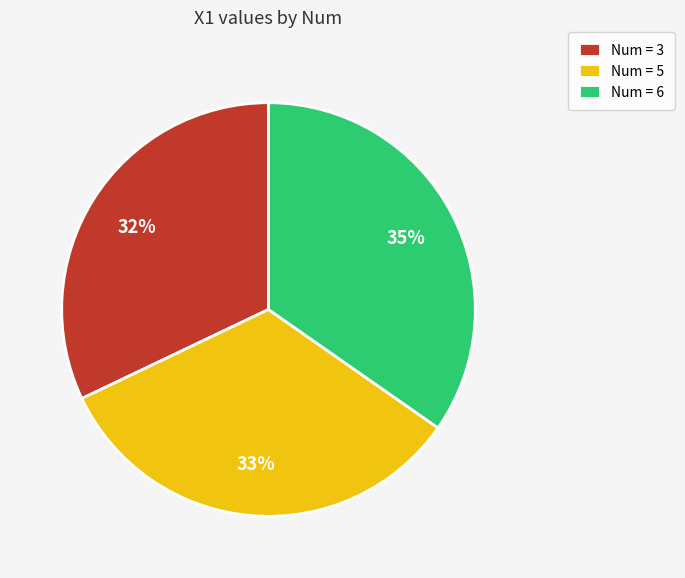

To the nearest percent, what percentage of the pie is Num = 6?

35%